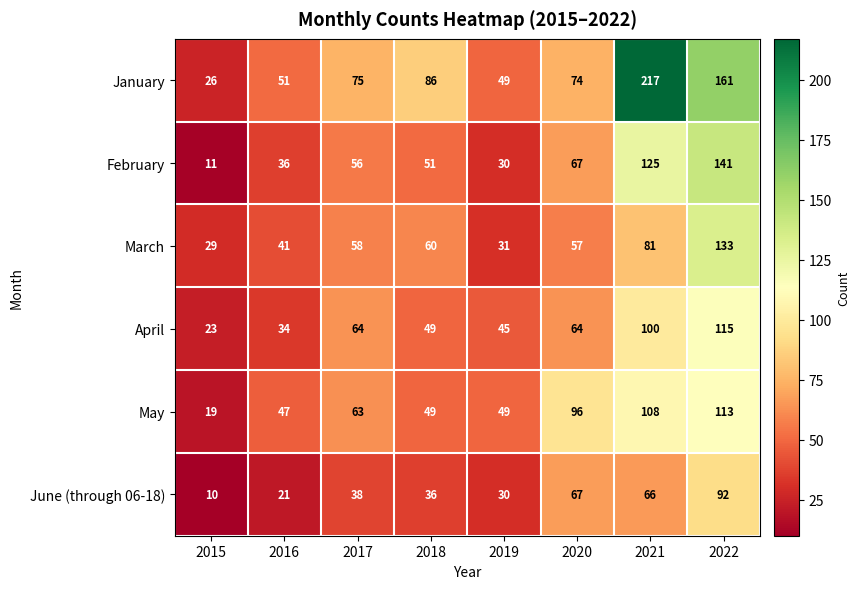

What is the smallest value displayed?

10